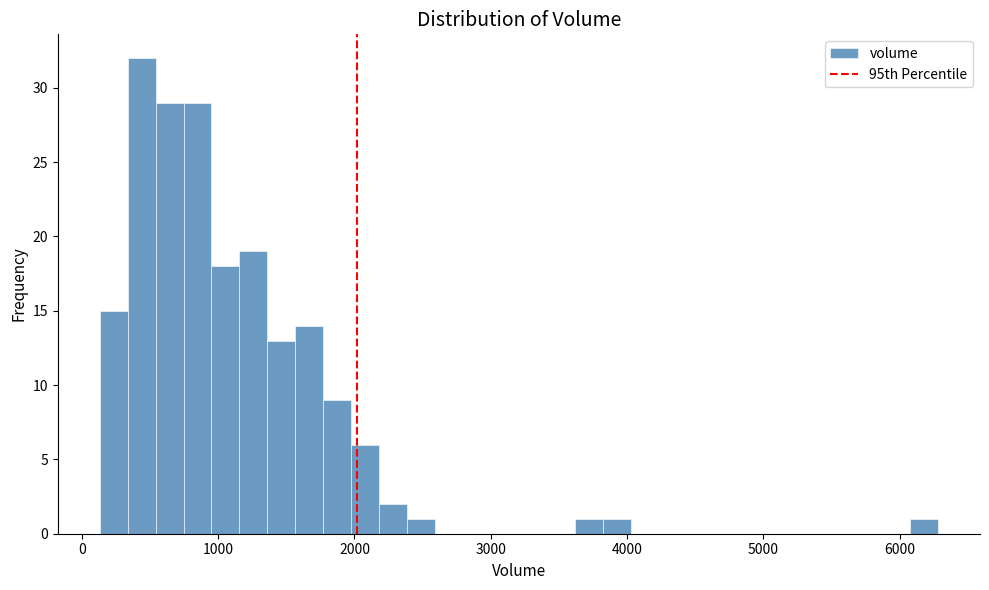

Around what value on the x-axis is the tallest bar? Give the approximate position of its centre, as read against the axis.

400